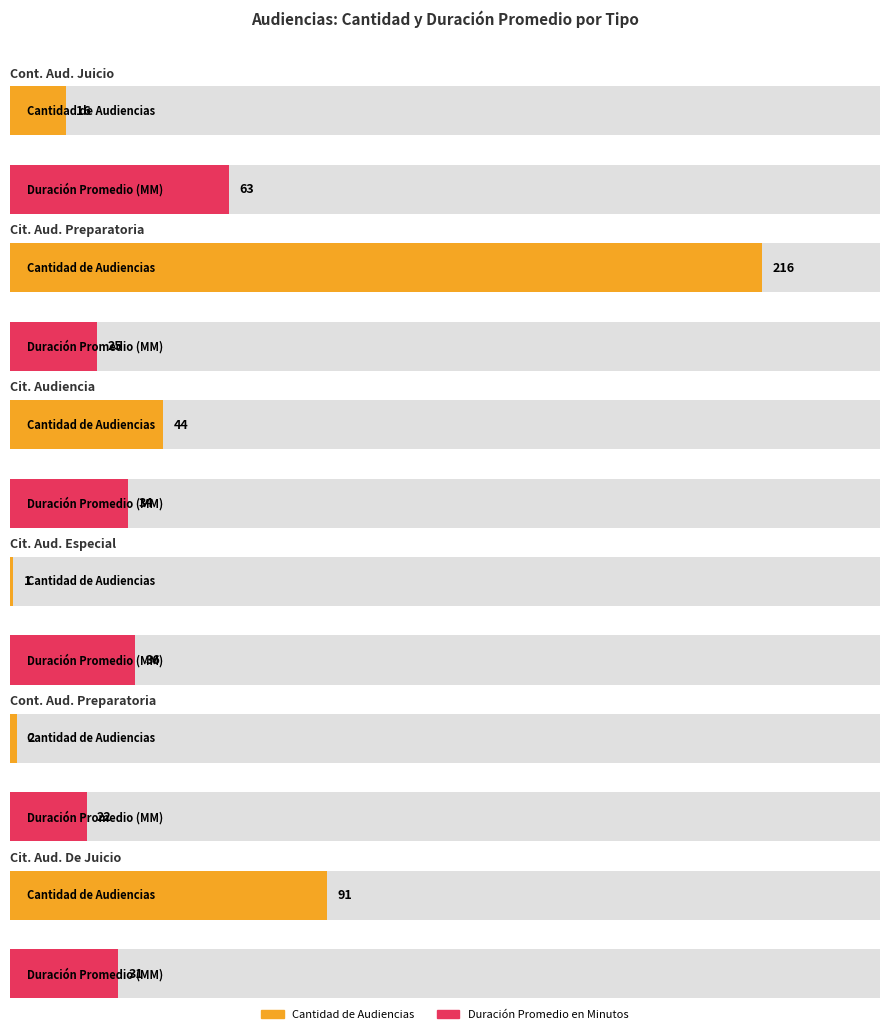

At which label does Duración Promedio en Minutos (MM) first exceed 34?

Continuación Audiencia De Juicio